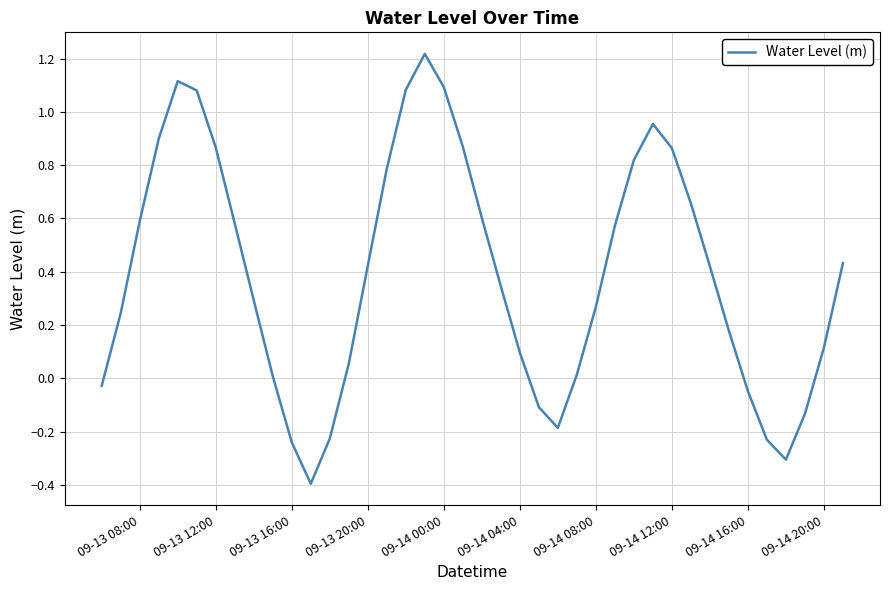

What is the difference between the maximum and minimum values?

1.6